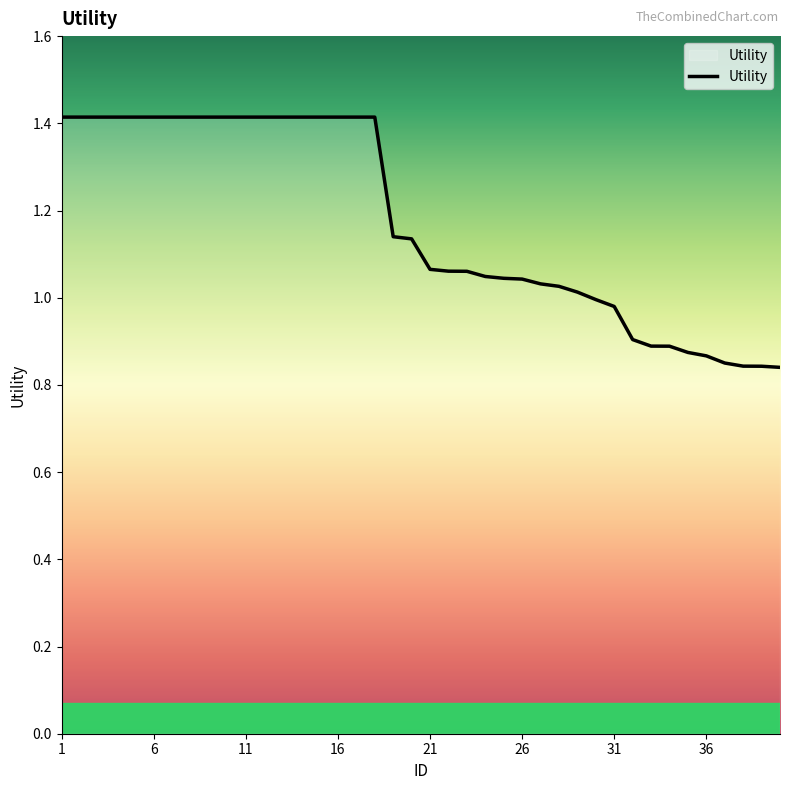

What is the difference between the maximum and minimum values?

0.6